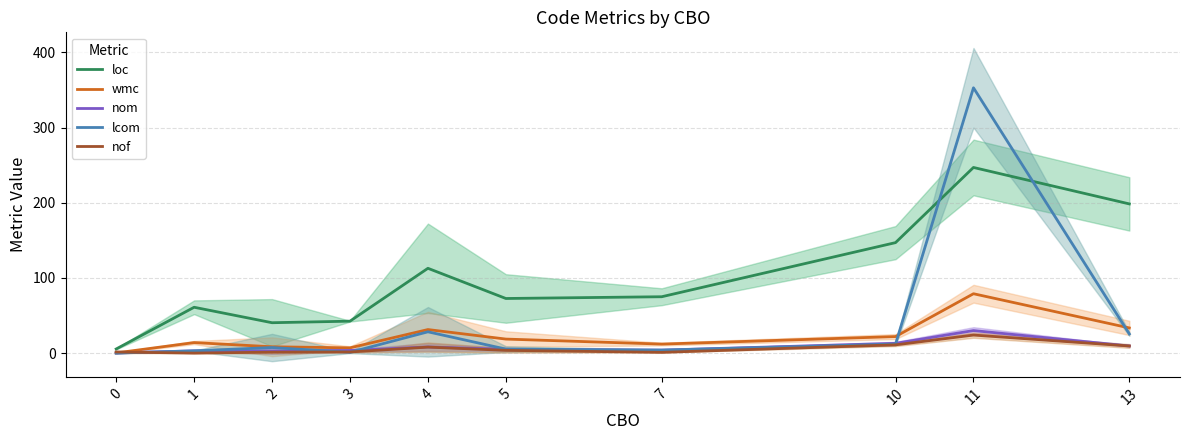

At which category does nof reach its first local peak?

4